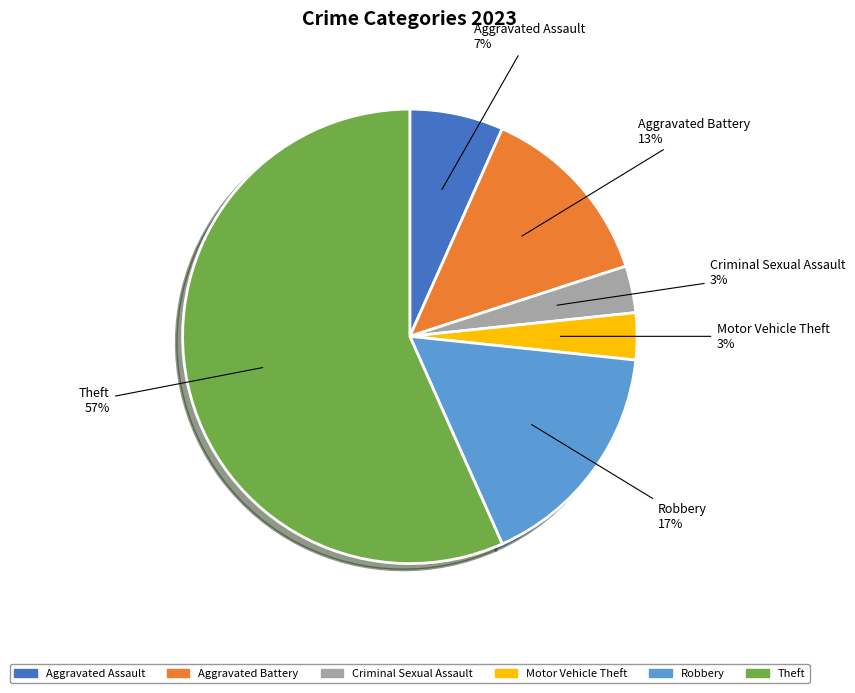

Is there any slice that represents more than half of the pie?

Yes